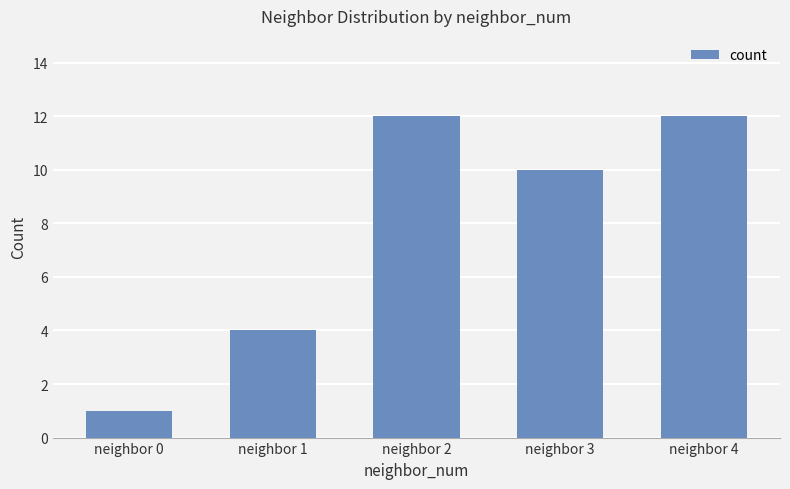

Between neighbor 0 and neighbor 4, which is larger?

neighbor 4